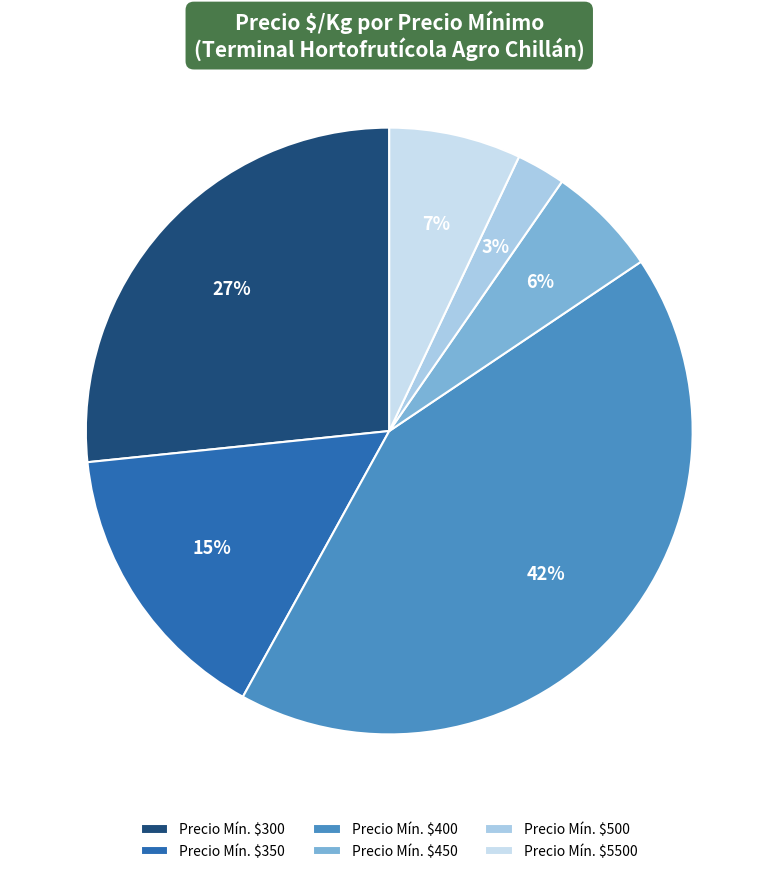

Rank the categories by value from lowest to highest.

Precio Mín. $500, Precio Mín. $450, Precio Mín. $5500, Precio Mín. $350, Precio Mín. $300, Precio Mín. $400